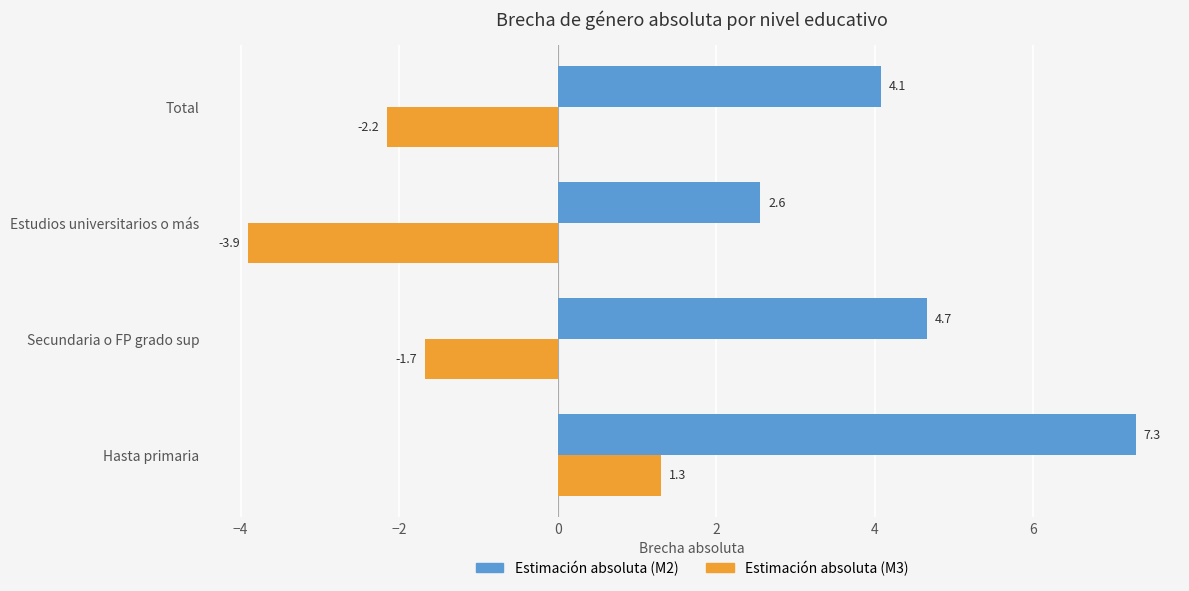

What is the difference between the maximum and second lowest values in the Estimación absoluta (M2) series?

3.2